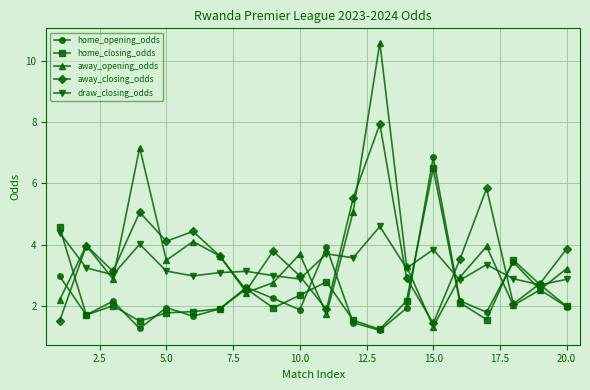

Which series has the widest spread of values?

away_opening_odds